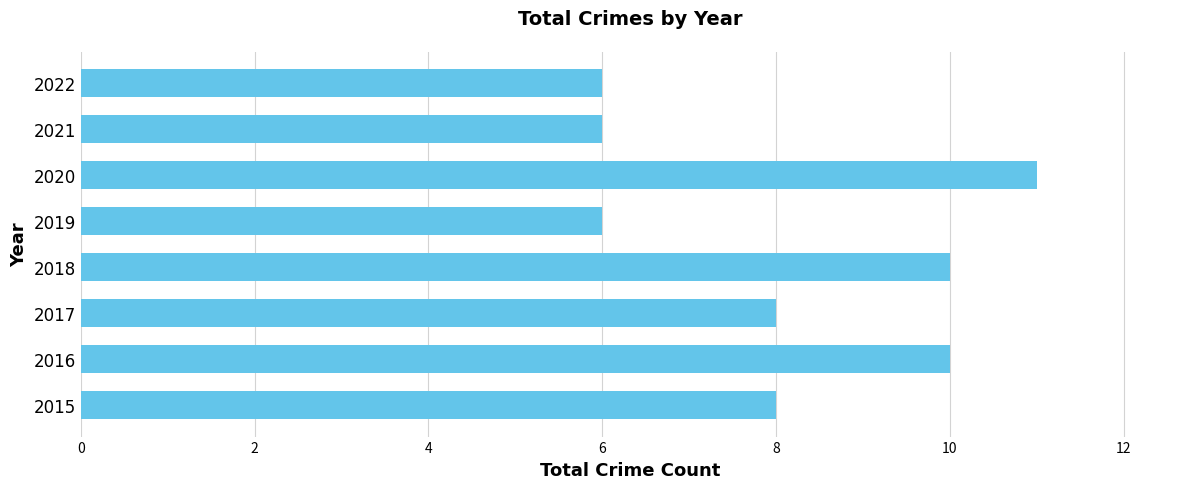

The chart shows a value of 11 at 2020. True or false?

True